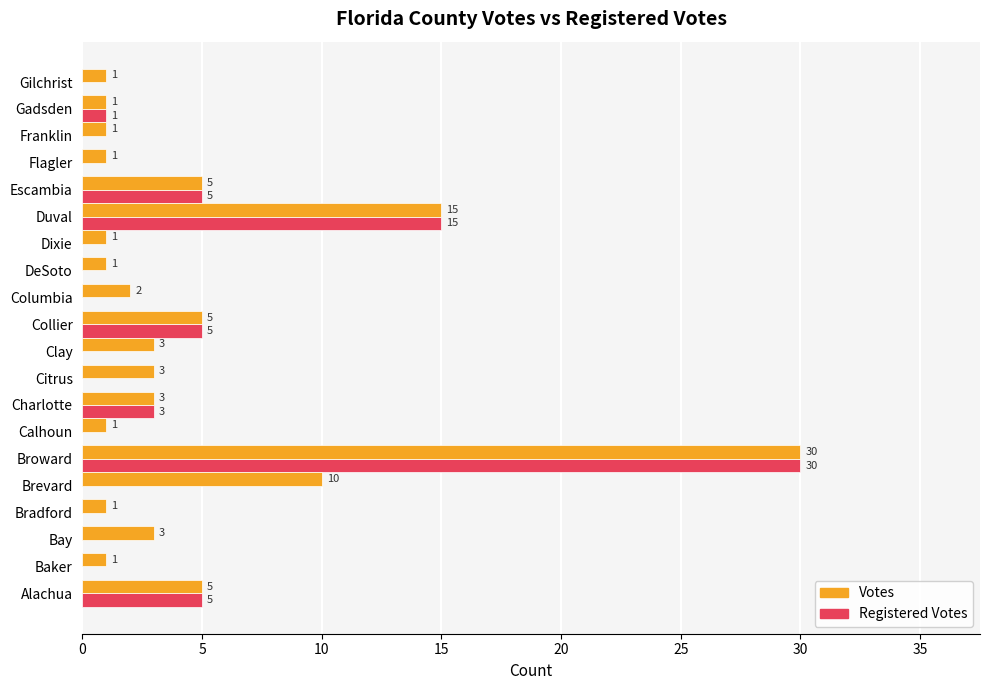

What is the sum of all Registered Votes values?

64